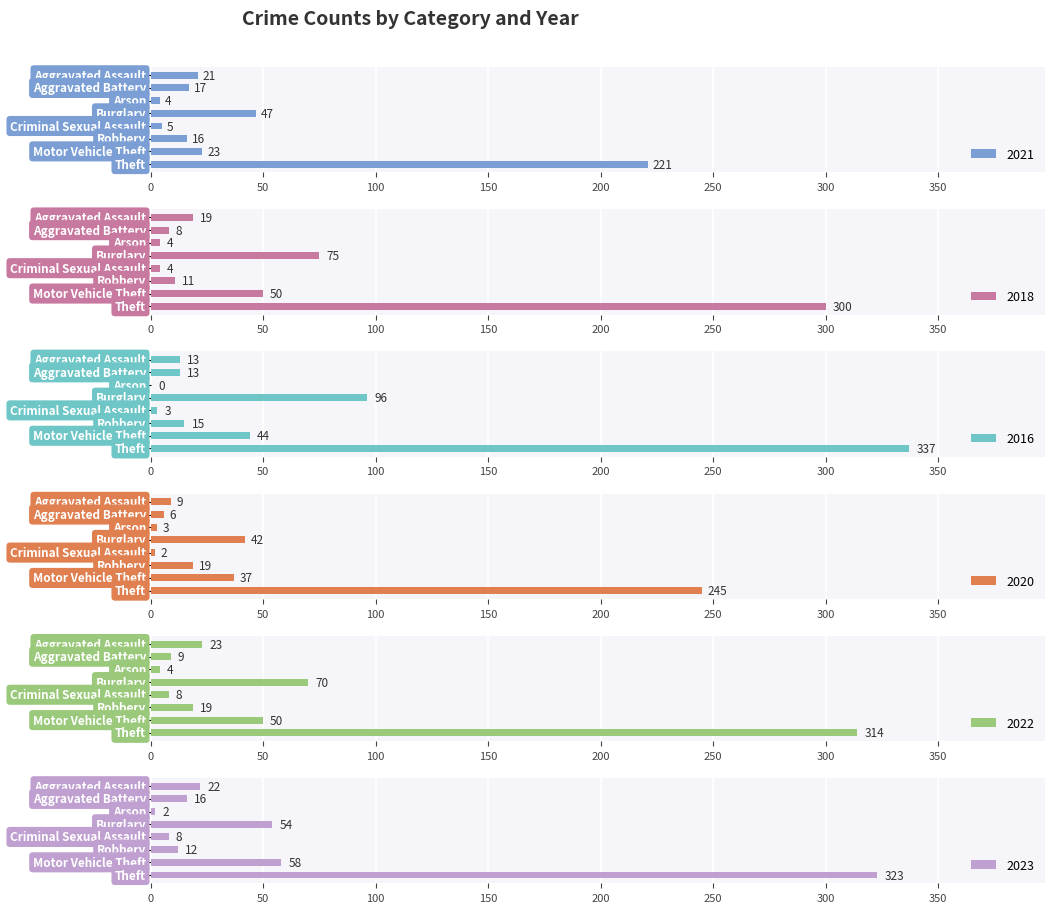

What are all the series names shown in the legend?

2021, 2018, 2016, 2020, 2022, 2023